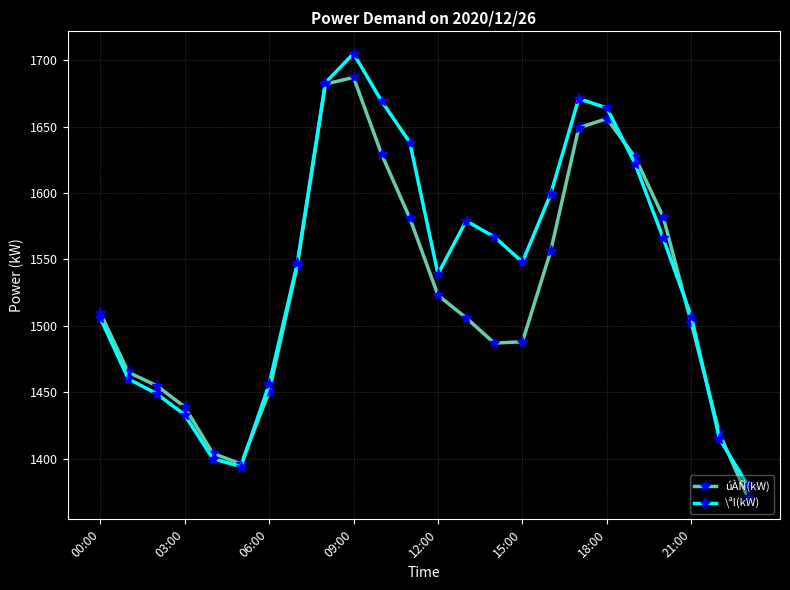

How many values in the úÀÑ(kW) series are below 1510?

12